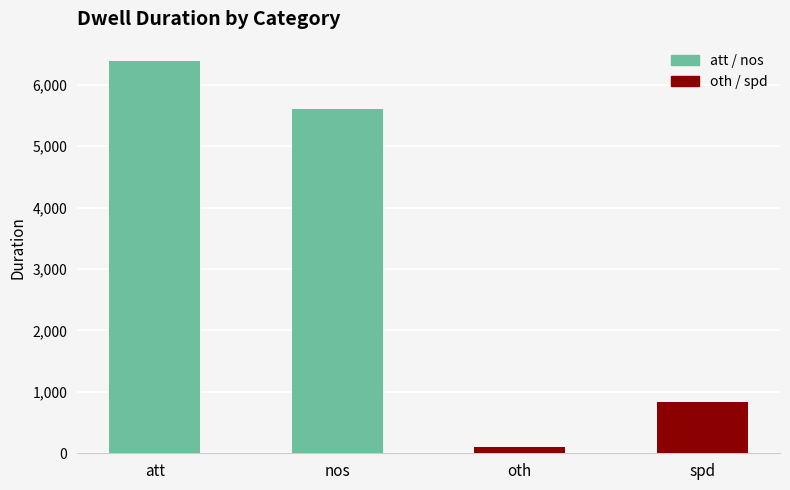

Which series has the largest total across all categories?

att / nos